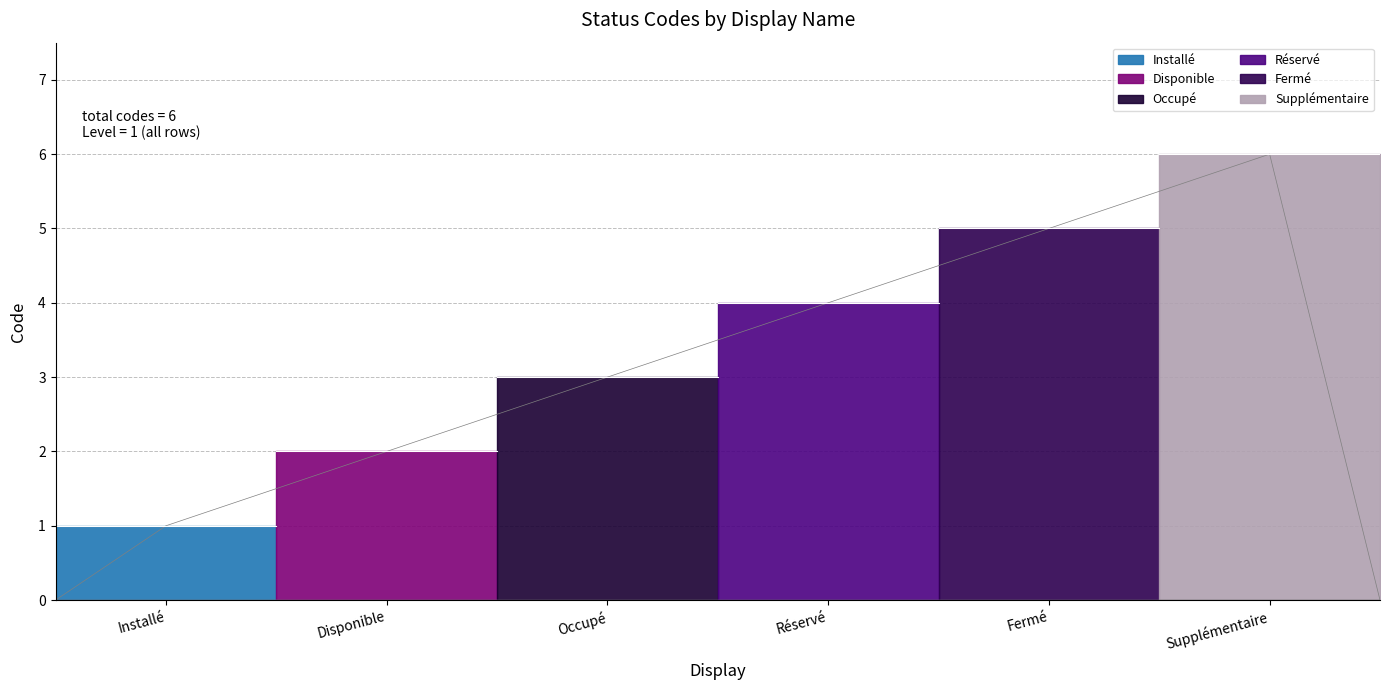

Rank the categories by value from lowest to highest.

Installé, Disponible, Occupé, Réservé, Fermé, Supplémentaire